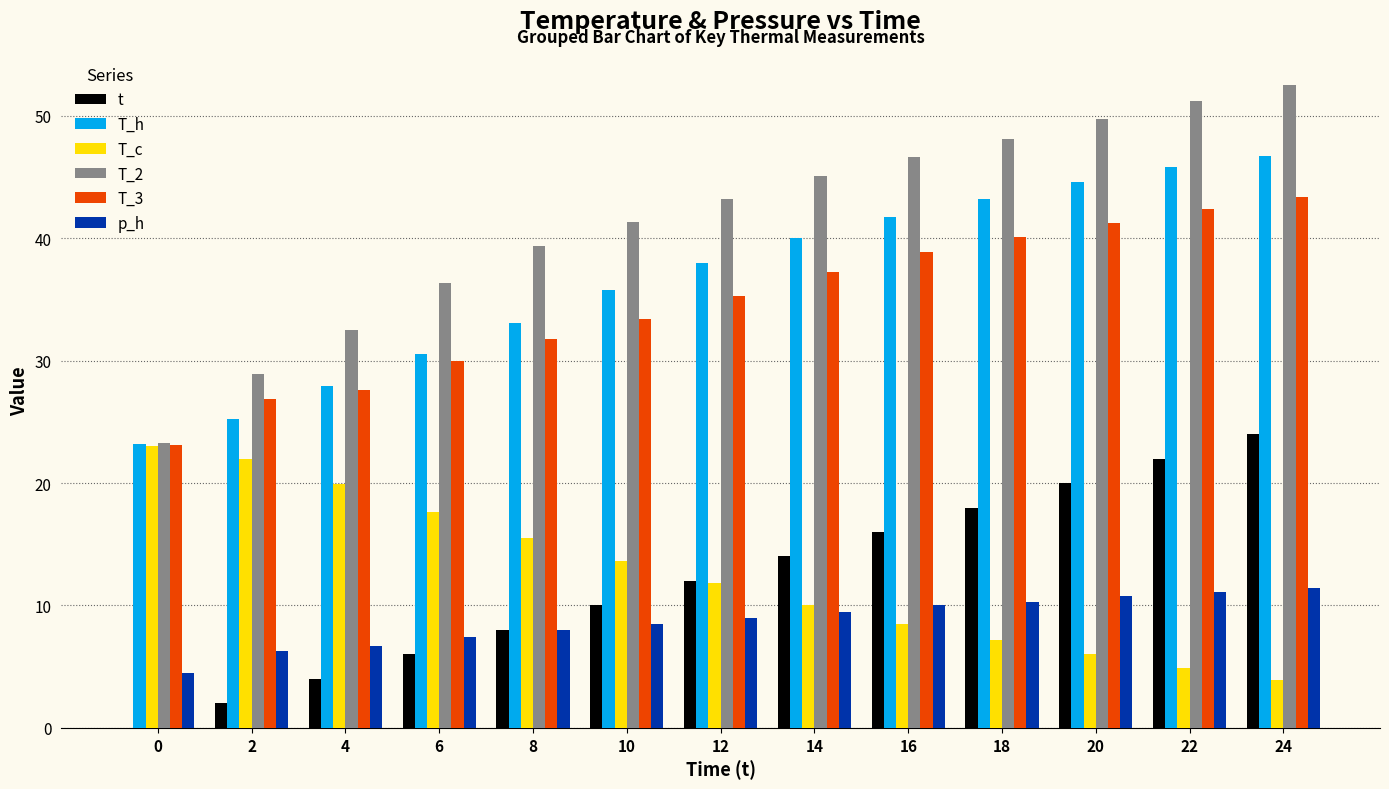

Which series has the largest total across all categories?

T_2